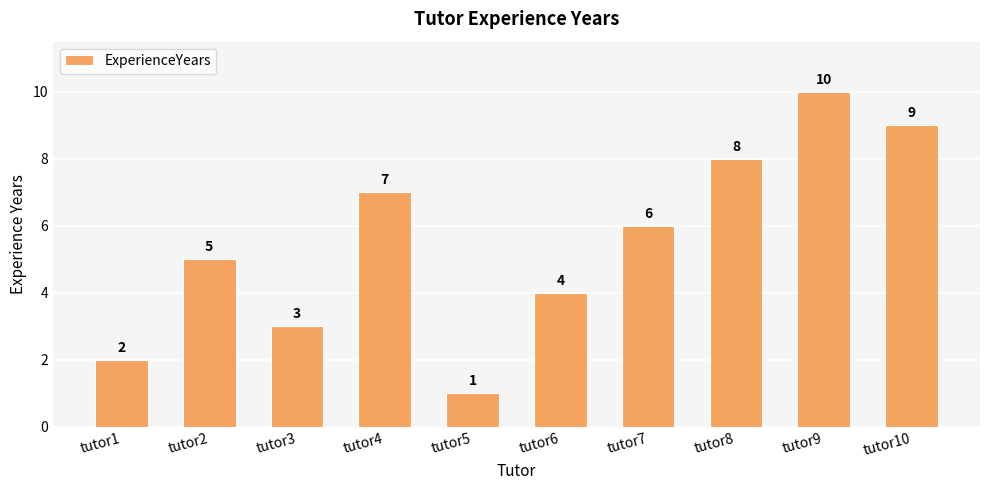

Is it true that the value at tutor2 is 5?

True